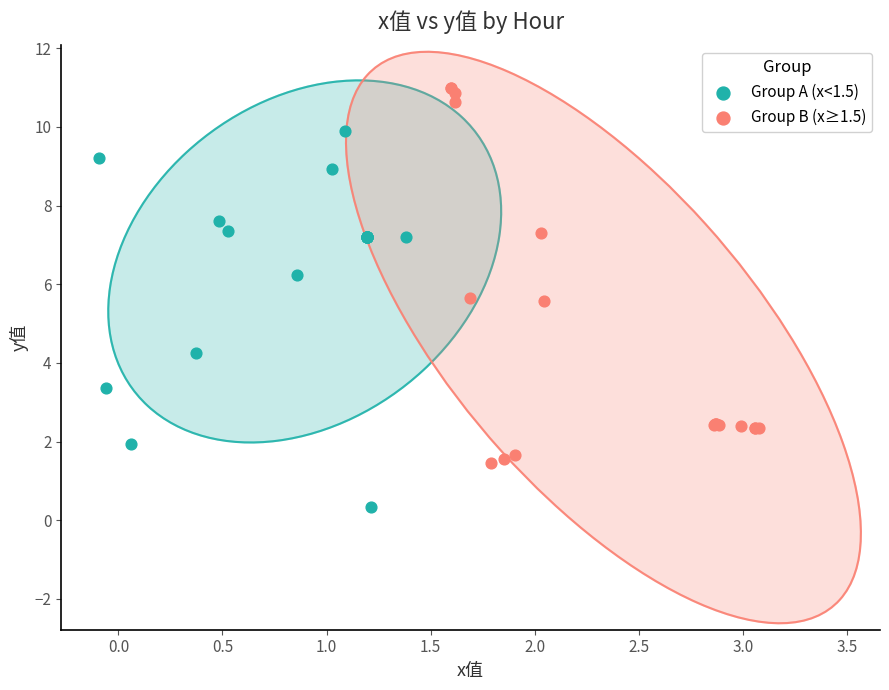

Which series contains the highest Y value?

Group B (x≥1.5)